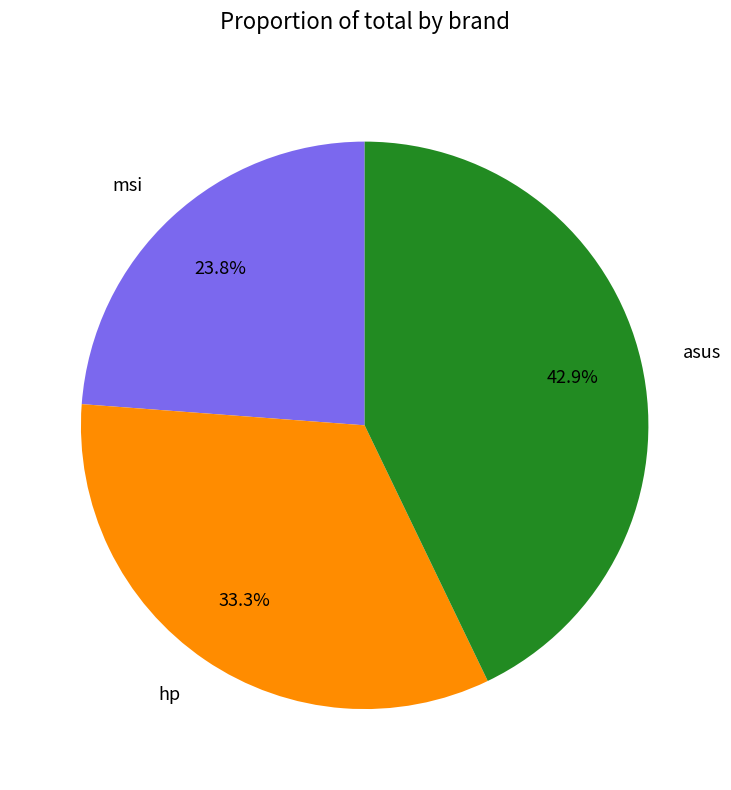

How many slices are in this pie chart?

3